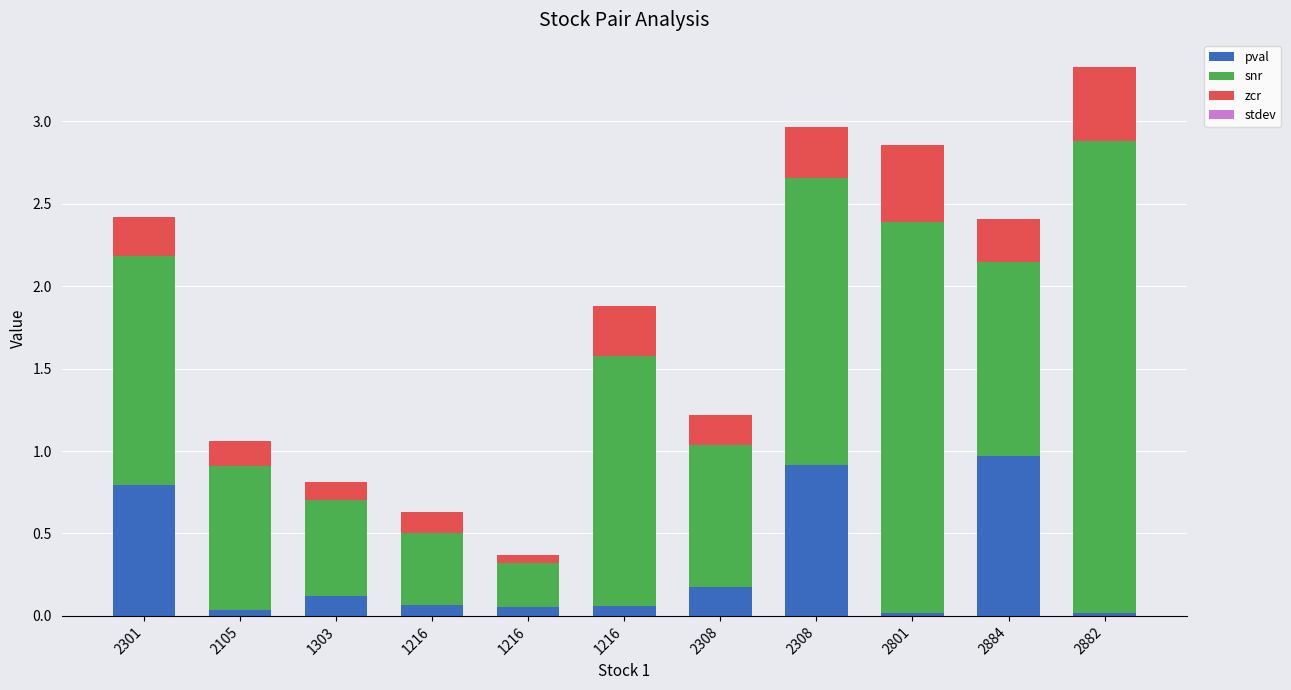

Does the chart contain stacked bars?

Yes